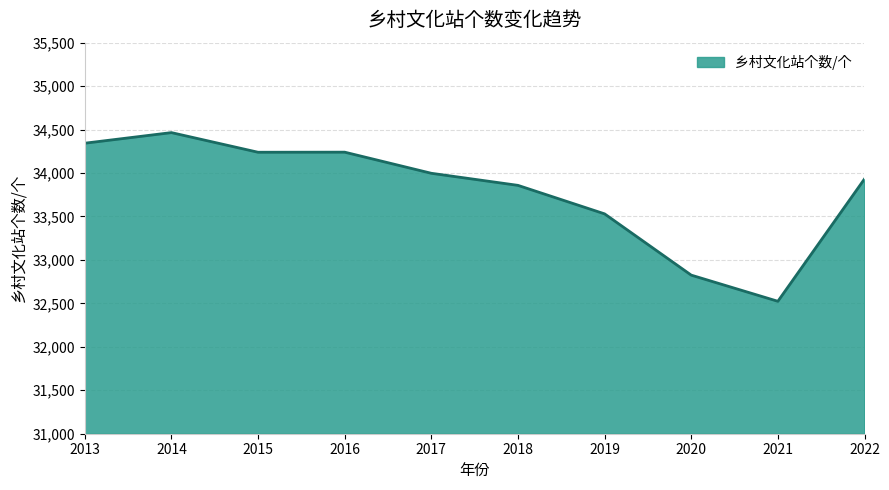

What is the minimum value shown in the chart?

32524